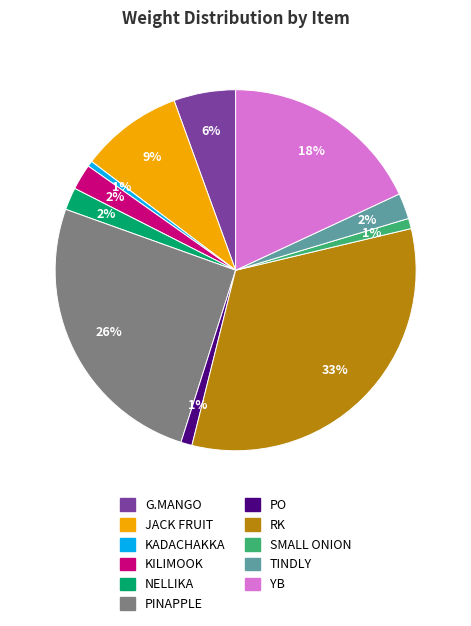

Does KILIMOOK represent more than half of the total?

No